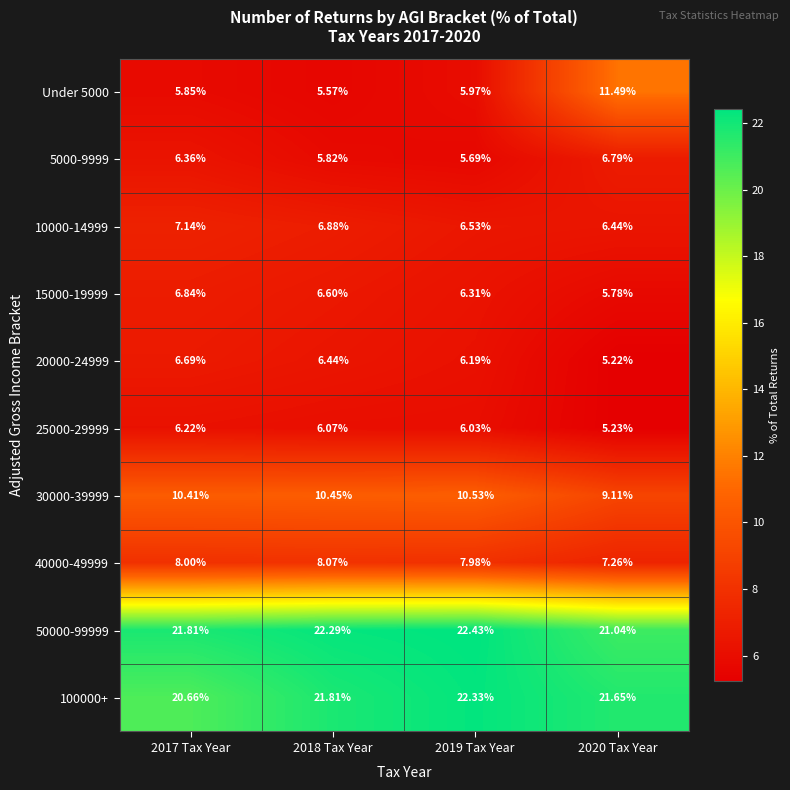

Is the value of 50000-99999 at 2020 Tax Year greater than the value of Under 5000 at 2019 Tax Year?

Yes